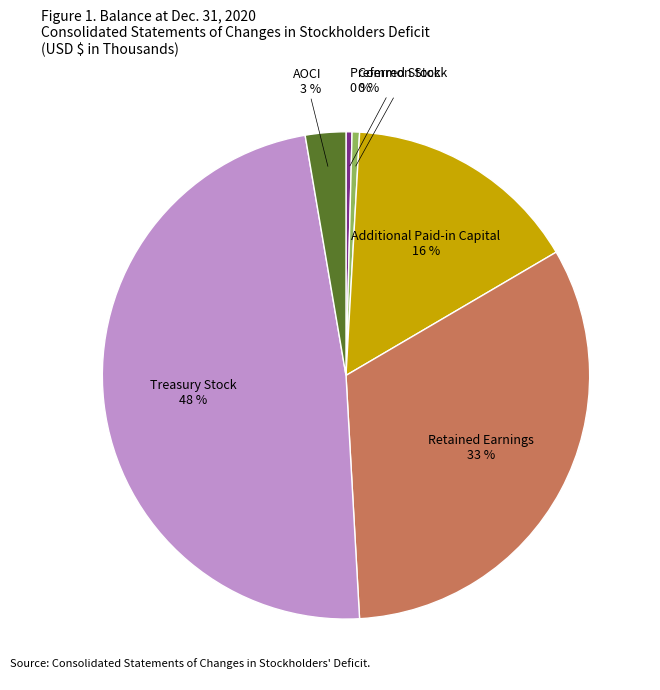

Does any single category account for the majority?

No